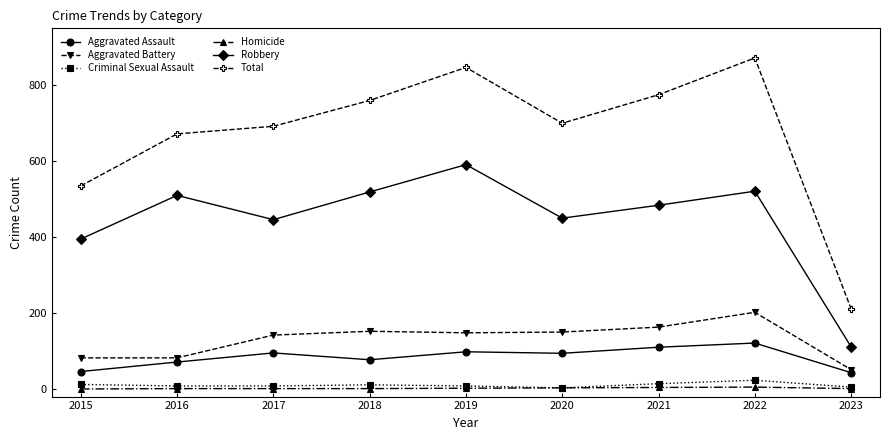

Which label corresponds to the largest value in the chart?

2022